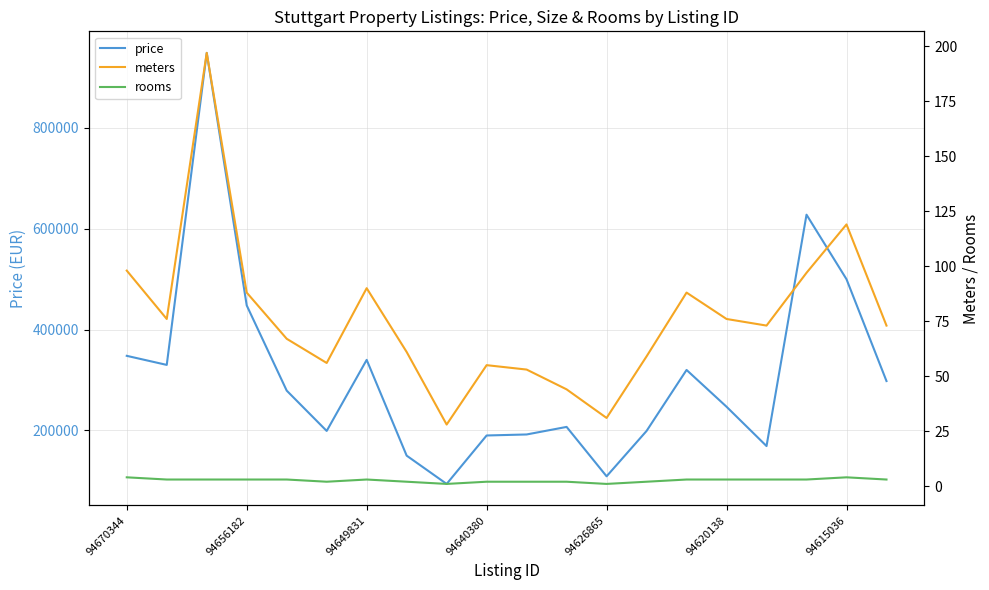

The price series shows 448000 at 94656182. True or false?

True